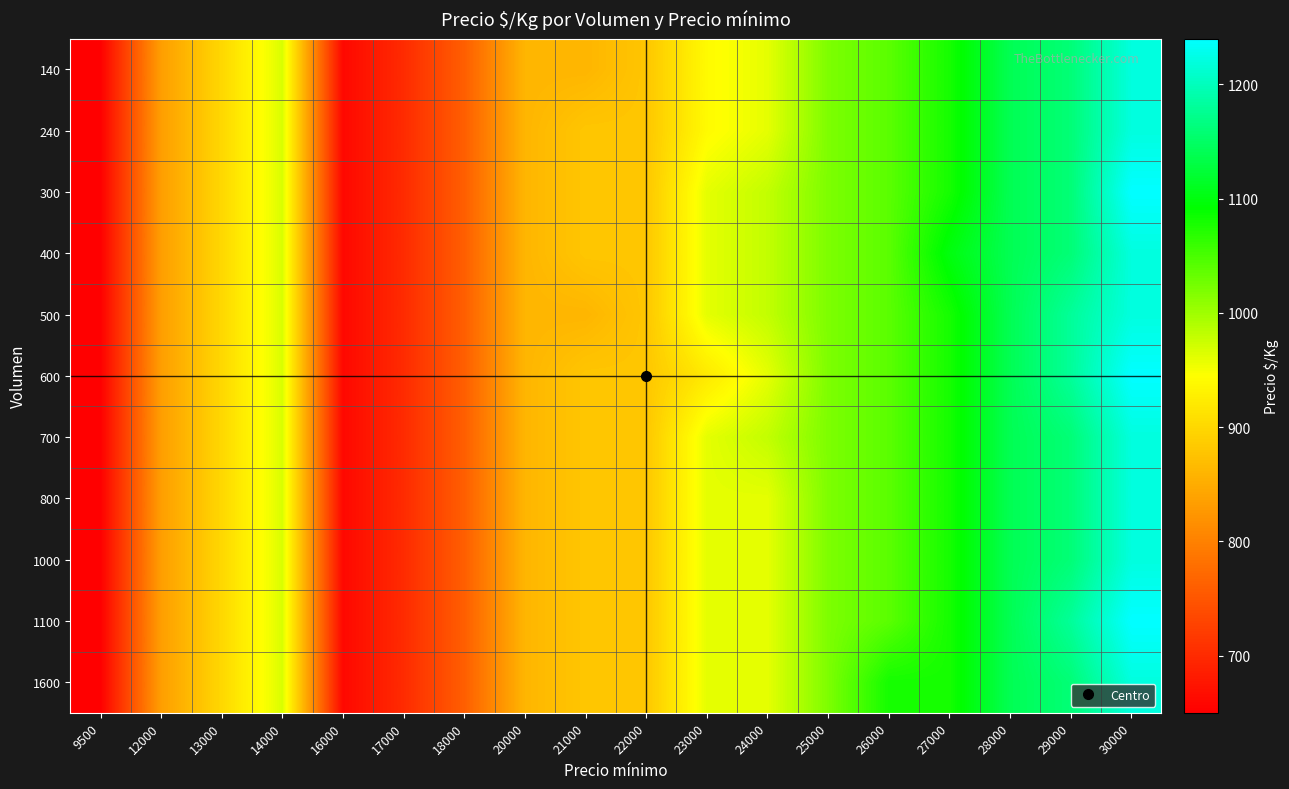

Reading right to left, list all the values displayed in this chart.

140: 30000=1220	29000=1160	28000=1140	27000=1080	26000=1040	25000=1020	24000=960	23000=940	22000=880	21000=860	20000=860	18000=760	17000=700	16000=660	14000=967	13000=900	12000=833	9500=650
240: 30000=1220	29000=1160	28000=1140	27000=1080	26000=1040	25000=1020	24000=960	23000=940	22000=880	21000=880	20000=860	18000=760	17000=700	16000=660	14000=967	13000=900	12000=833	9500=650
300: 30000=1240	29000=1160	28000=1140	27000=1080	26000=1040	25000=1020	24000=980	23000=960	22000=880	21000=880	20000=860	18000=760	17000=700	16000=660	14000=967	13000=900	12000=833	9500=650
400: 30000=1220	29000=1160	28000=1140	27000=1100	26000=1040	25000=1020	24000=980	23000=960	22000=880	21000=880	20000=860	18000=760	17000=700	16000=660	14000=967	13000=900	12000=833	9500=650
500: 30000=1220	29000=1180	28000=1140	27000=1080	26000=1040	25000=1020	24000=980	23000=960	22000=880	21000=860	20000=860	18000=760	17000=700	16000=660	14000=967	13000=900	12000=833	9500=650
600: 30000=1240	29000=1180	28000=1140	27000=1080	26000=1040	25000=1020	24000=960	23000=920	22000=880	21000=880	20000=860	18000=760	17000=700	16000=660	14000=967	13000=900	12000=833	9500=650
700: 30000=1220	29000=1160	28000=1140	27000=1080	26000=1040	25000=1020	24000=980	23000=960	22000=880	21000=880	20000=860	18000=760	17000=700	16000=660	14000=967	13000=900	12000=833	9500=650
800: 30000=1220	29000=1160	28000=1140	27000=1080	26000=1040	25000=1020	24000=960	23000=960	22000=880	21000=880	20000=860	18000=760	17000=700	16000=660	14000=967	13000=900	12000=833	9500=650
1000: 30000=1220	29000=1160	28000=1140	27000=1080	26000=1040	25000=1020	24000=960	23000=960	22000=880	21000=880	20000=860	18000=760	17000=700	16000=660	14000=967	13000=900	12000=833	9500=650
1100: 30000=1240	29000=1180	28000=1140	27000=1080	26000=1040	25000=1020	24000=960	23000=960	22000=880	21000=880	20000=860	18000=760	17000=700	16000=660	14000=967	13000=900	12000=833	9500=650
1600: 30000=1220	29000=1160	28000=1140	27000=1080	26000=1080	25000=1020	24000=960	23000=960	22000=880	21000=880	20000=860	18000=760	17000=700	16000=660	14000=967	13000=900	12000=833	9500=650